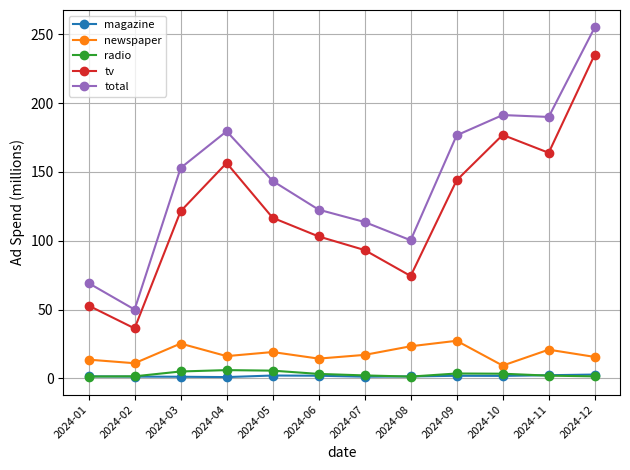

List the series in order of their peak value, lowest first.

magazine, radio, newspaper, tv, total